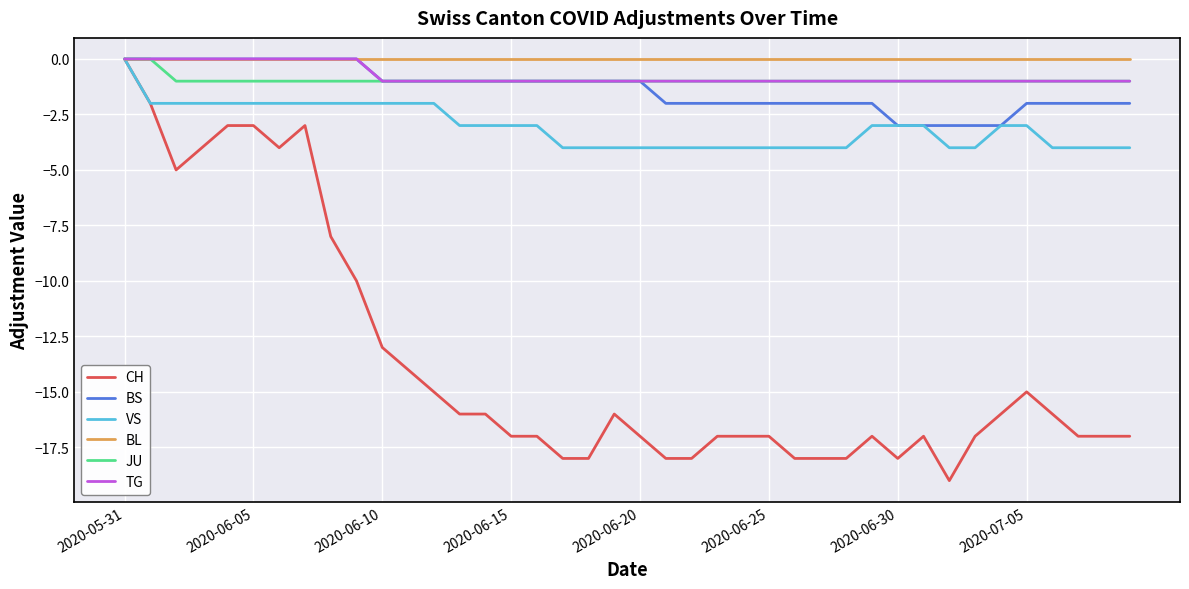

What are all the series names shown in the legend?

CH, BS, VS, BL, JU, TG